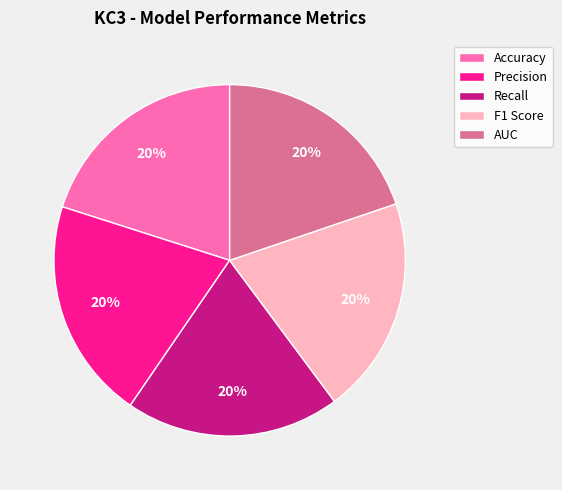

To the nearest percent, what portion does Precision represent?

20%